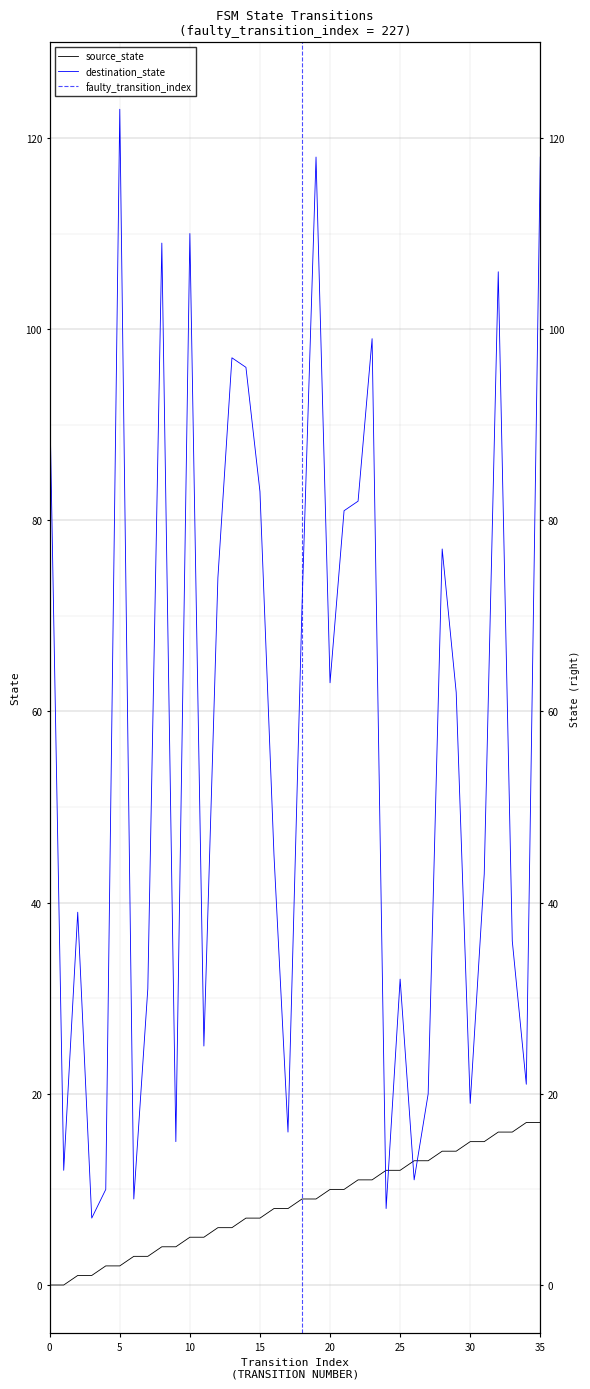

What is the maximum value shown in the chart?

123